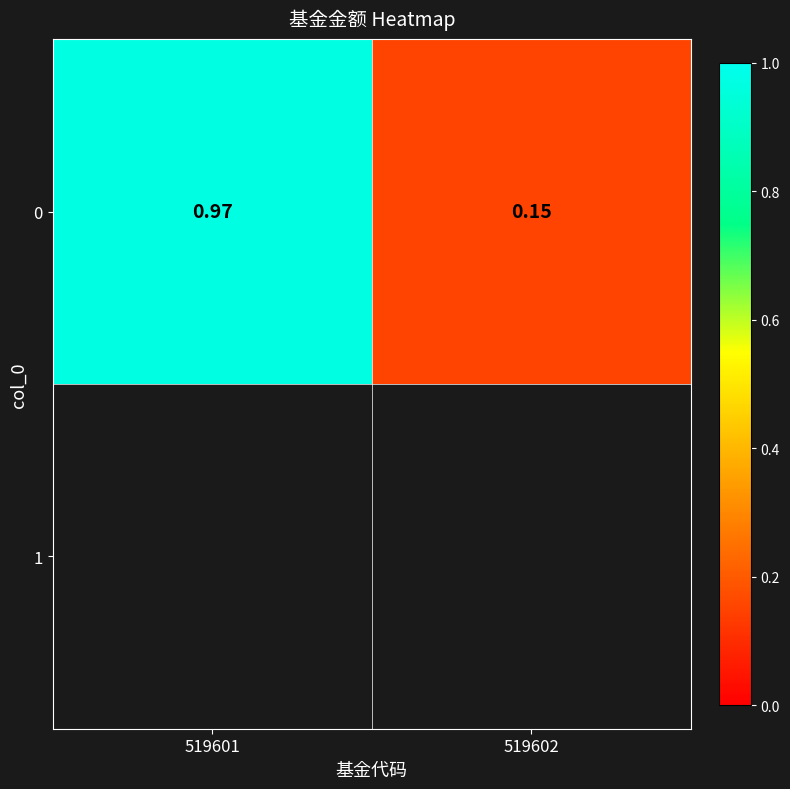

Reading left to right, list all the values displayed in this chart.

1.0	0.1